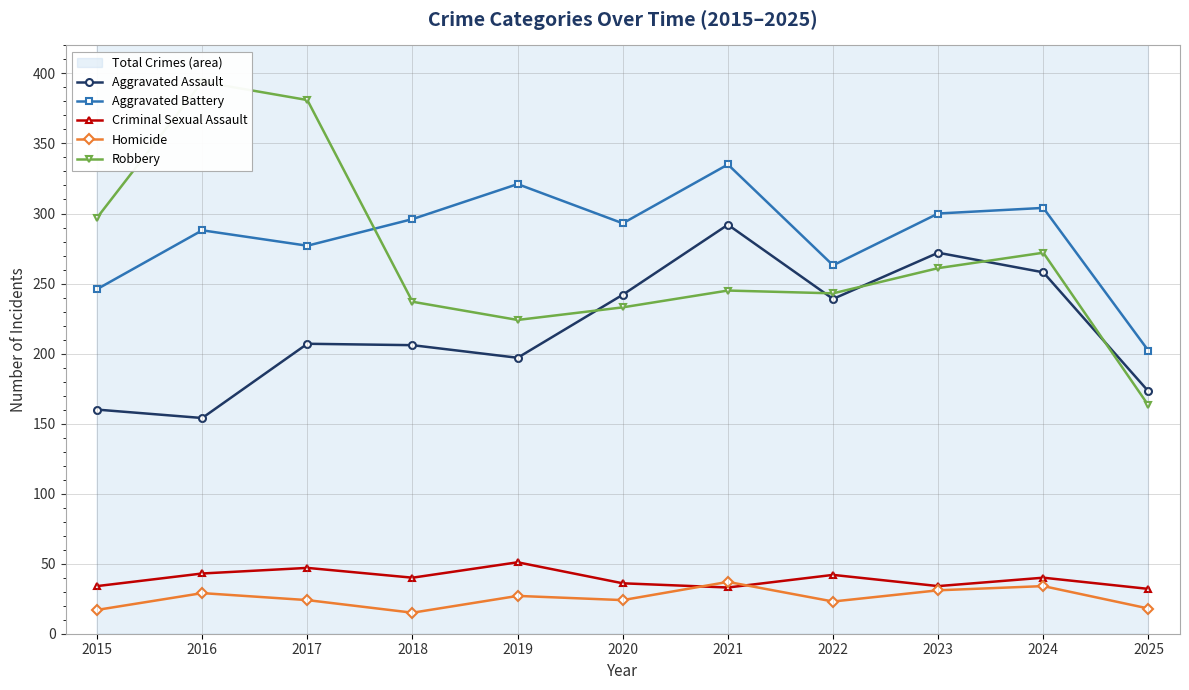

What is the maximum value for Aggravated Battery?

335